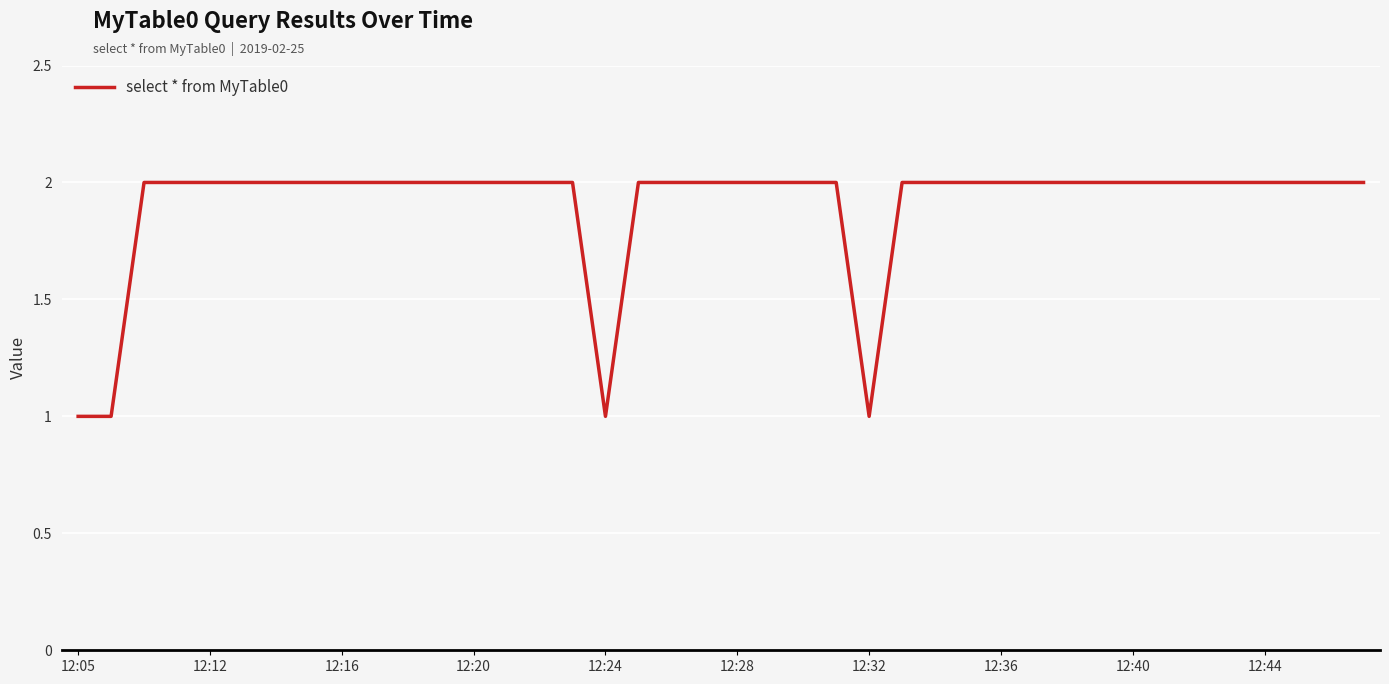

What is the ratio of the value at 12:12 to the value at 12:20?

1.0